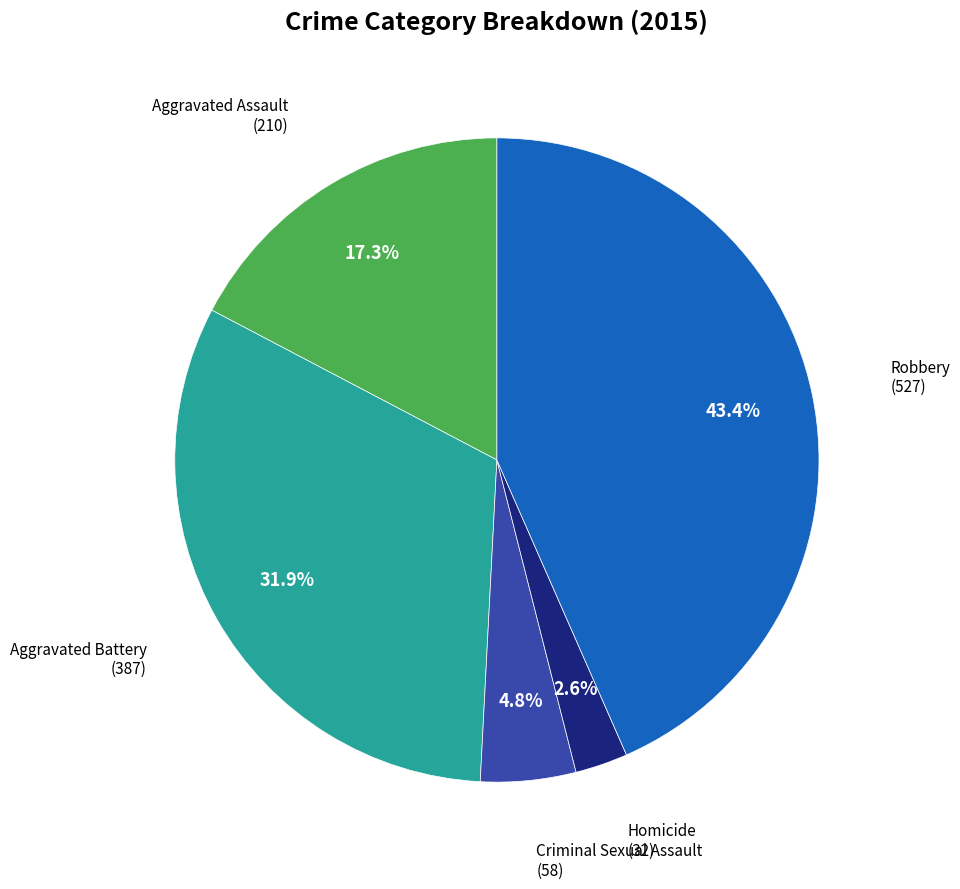

Is there a majority slice in this chart?

No